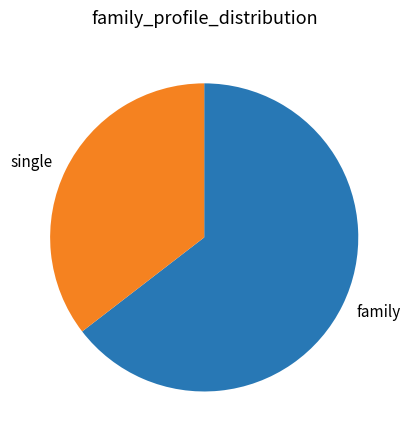

Approximately how many times larger is the value at family compared to single?

1.8